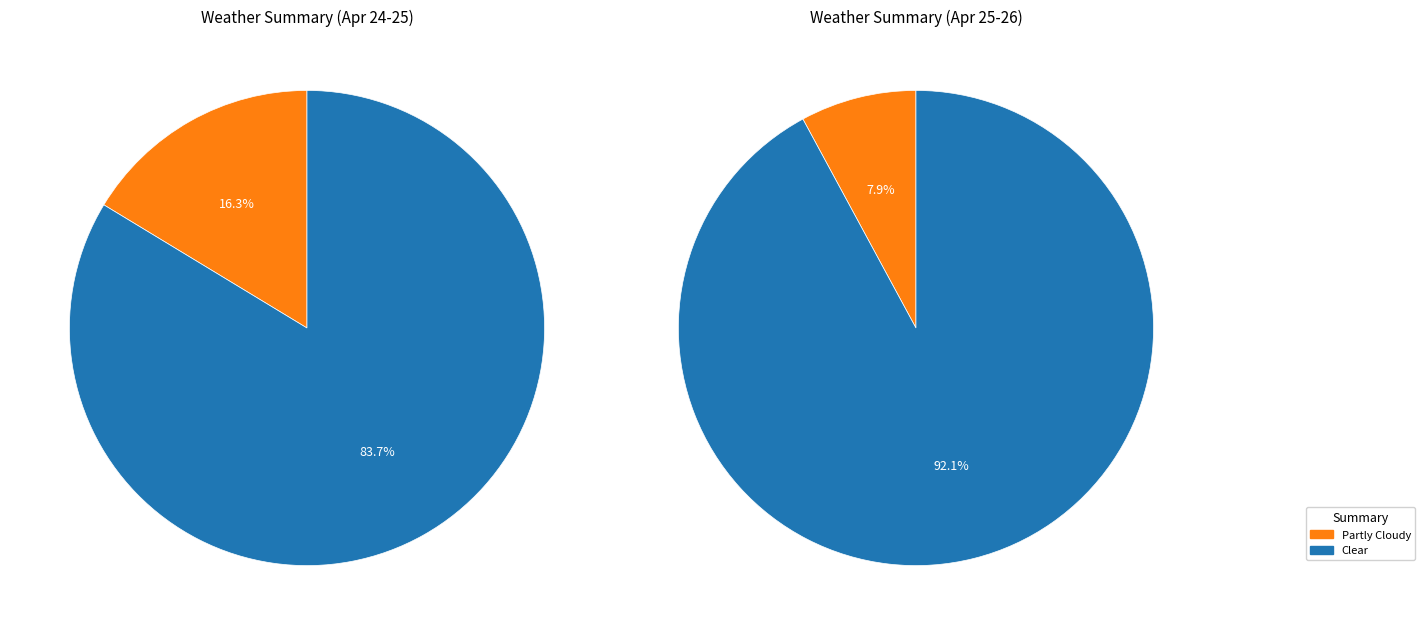

Which category has the smallest portion of the pie?

Partly Cloudy